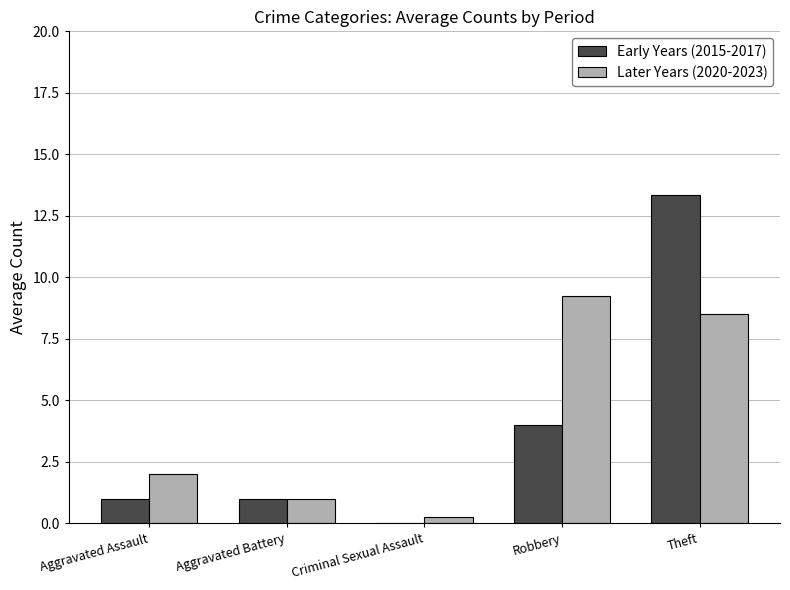

At which category does the chart reach its peak across all series?

Theft